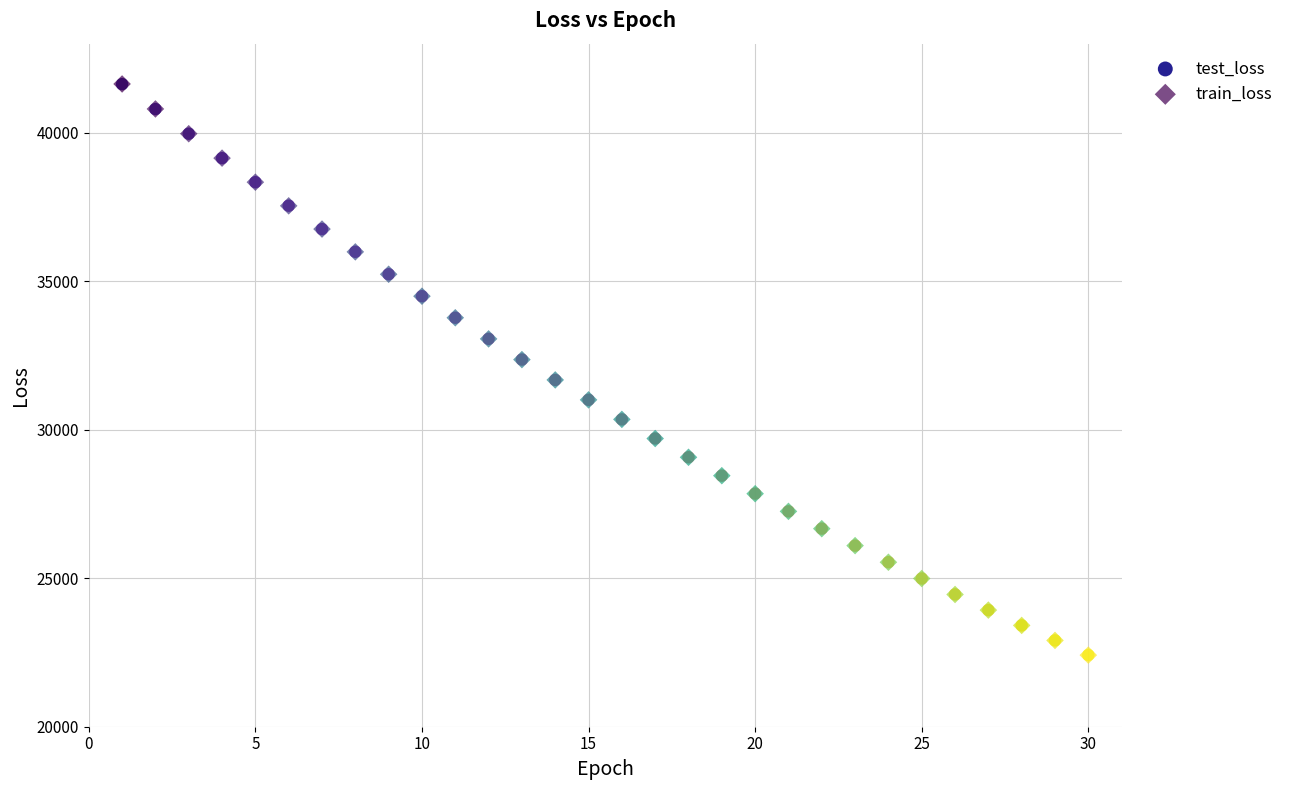

What are all the series names shown in the legend?

test_loss, train_loss